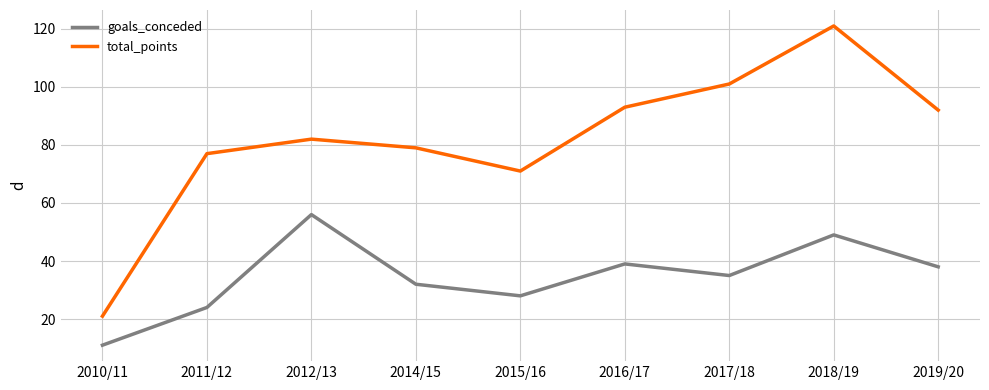

Which series has the widest spread of values?

total_points